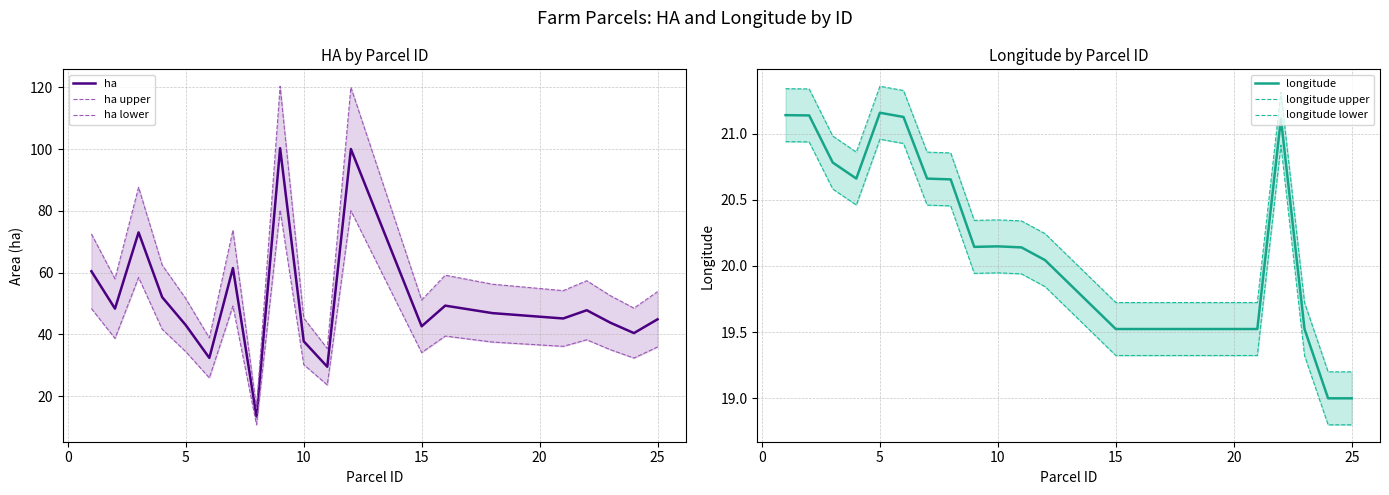

Reading right to left, what are all the values shown in this chart?

ha: 44.9	40.4	43.8	47.8	45.1	46.9	49.3	42.6	100.0	29.5	37.7	100.3	13.3	61.4	32.3	43.0	52.0	73.0	48.3	60.4
ha upper: 53.8	48.5	52.5	57.3	54.1	56.2	59.1	51.1	120.0	35.4	45.3	120.3	16.0	73.7	38.8	51.5	62.4	87.6	58.0	72.5
ha lower: 35.9	32.3	35.0	38.2	36.1	37.5	39.4	34.1	80.0	23.6	30.2	80.2	10.7	49.1	25.9	34.4	41.6	58.4	38.6	48.3
longitude: 19.0	19.0	19.5	21.1	19.5	19.5	19.5	19.5	20.0	20.1	20.1	20.1	20.7	20.7	21.1	21.2	20.7	20.8	21.1	21.1
longitude upper: 19.2	19.2	19.7	21.3	19.7	19.7	19.7	19.7	20.2	20.3	20.3	20.3	20.9	20.9	21.3	21.4	20.9	21.0	21.3	21.3
longitude lower: 18.8	18.8	19.3	20.9	19.3	19.3	19.3	19.3	19.8	19.9	19.9	19.9	20.5	20.5	20.9	21.0	20.5	20.6	20.9	20.9